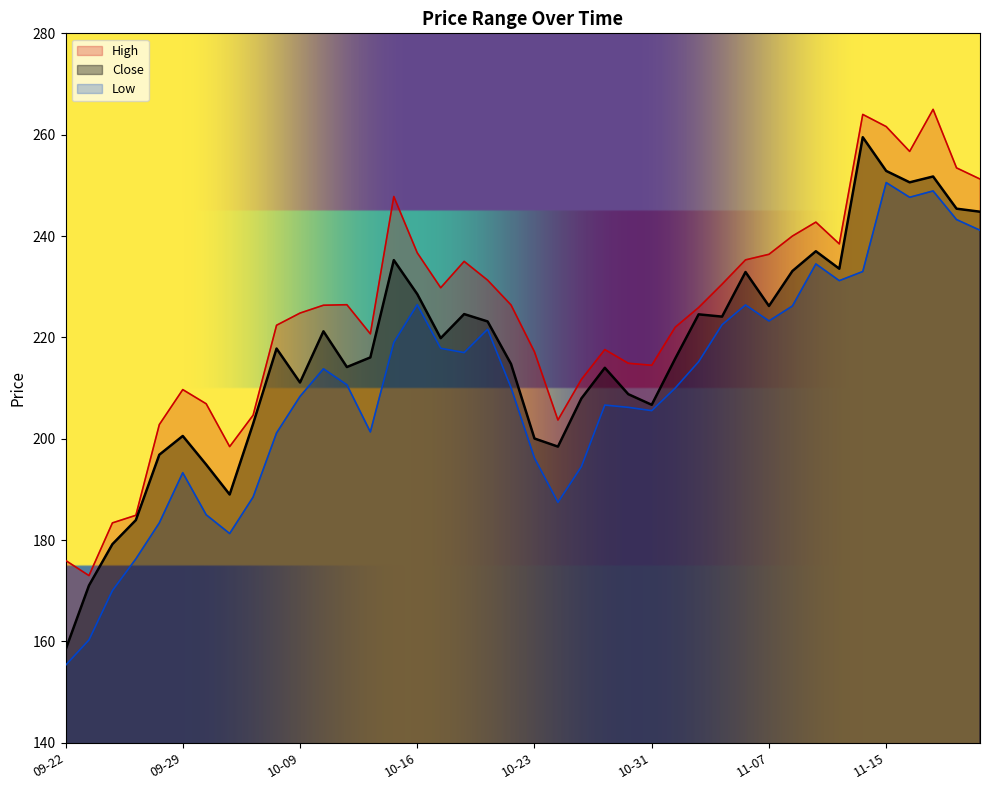

True or false: High and Low cross at least once.

False